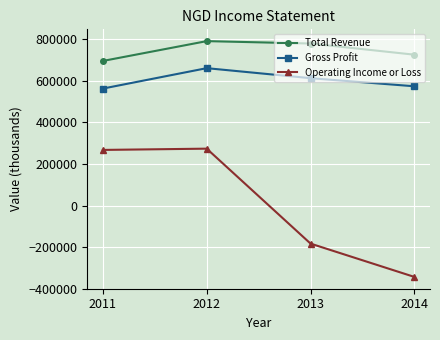

Where is Total Revenue nearest to the value 743600?

2014